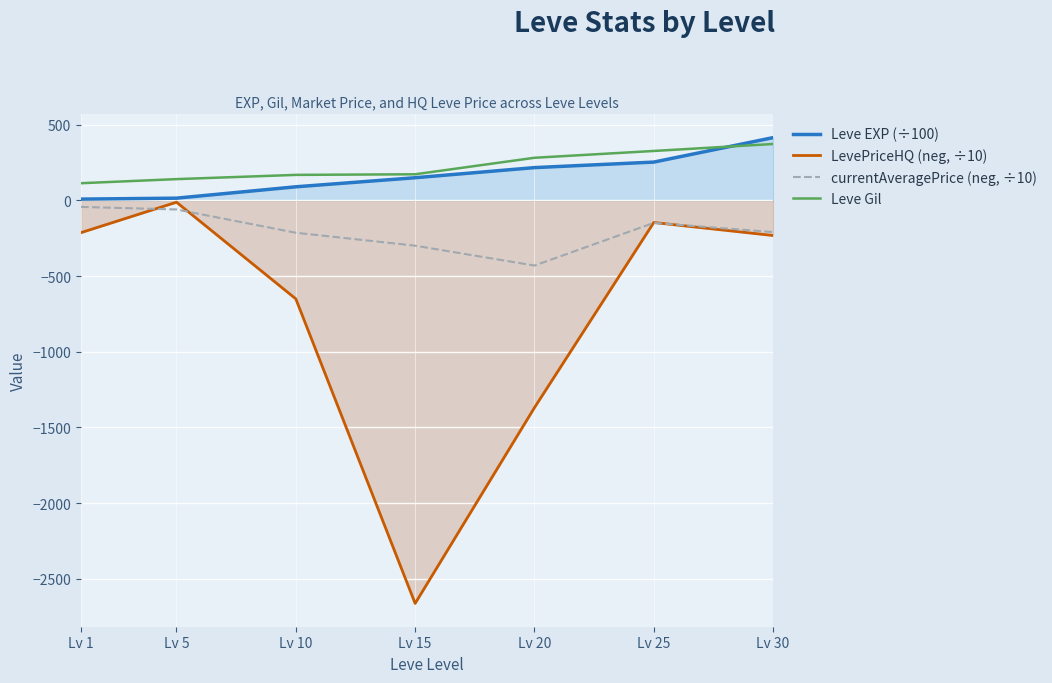

How many series are shown in this chart?

4